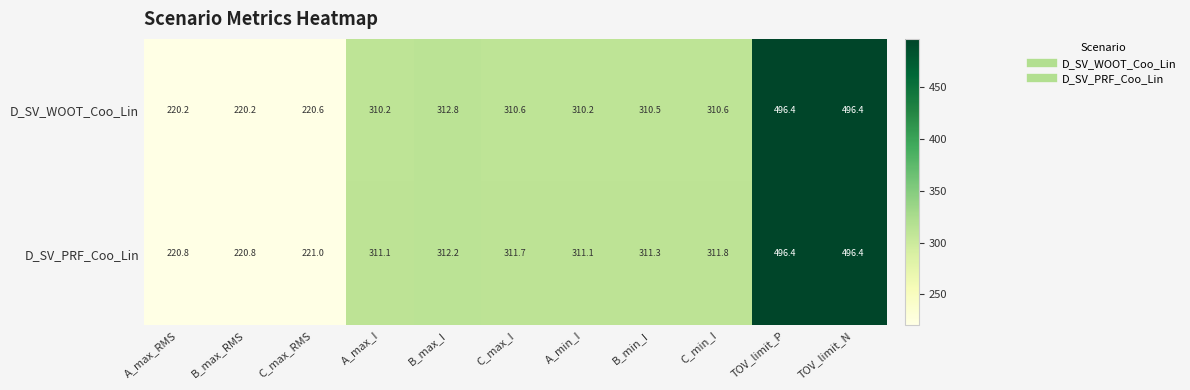

Reading left to right, list all the values displayed in this chart.

D_SV_WOOT_Coo_Lin: 220.2	220.2	220.6	310.2	312.8	310.6	310.2	310.5	310.6	496.4	496.4
D_SV_PRF_Coo_Lin: 220.8	220.8	221.0	311.1	312.2	311.7	311.1	311.3	311.8	496.4	496.4